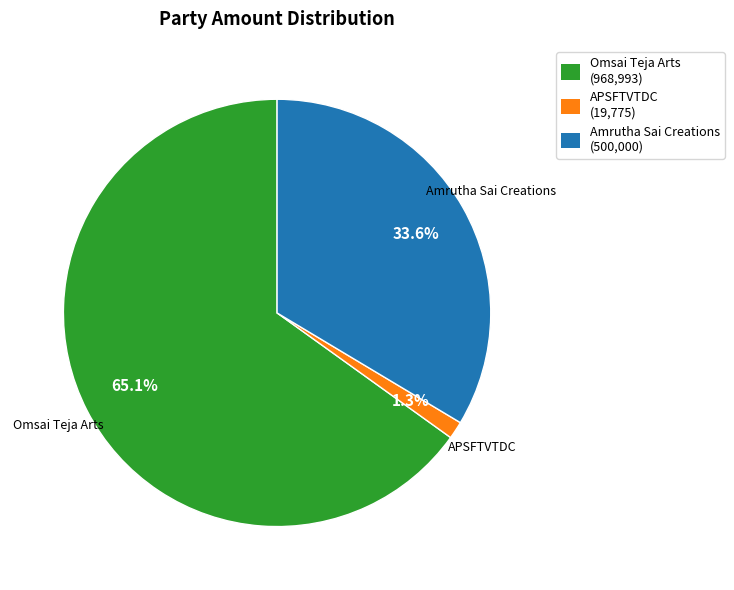

Does any single category account for the majority?

Yes